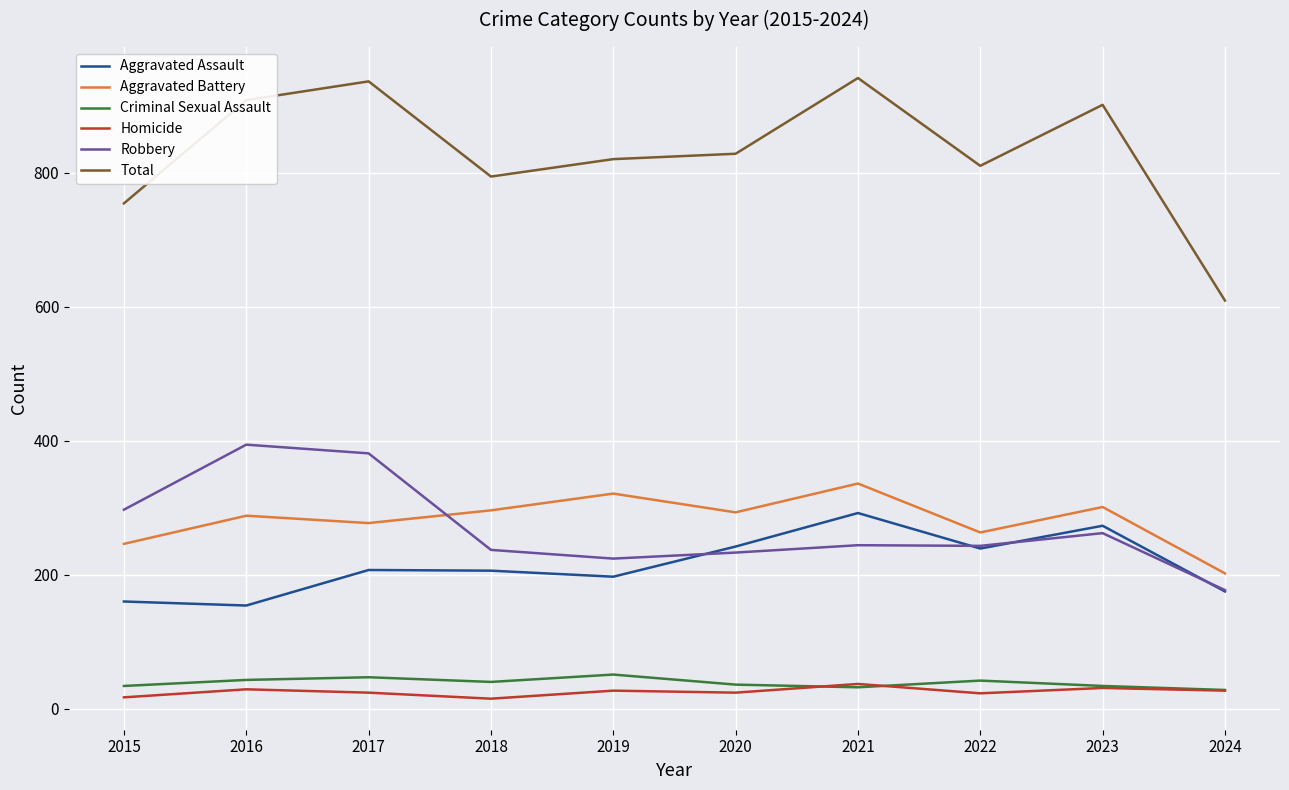

Which series has the largest range (max minus min)?

Total